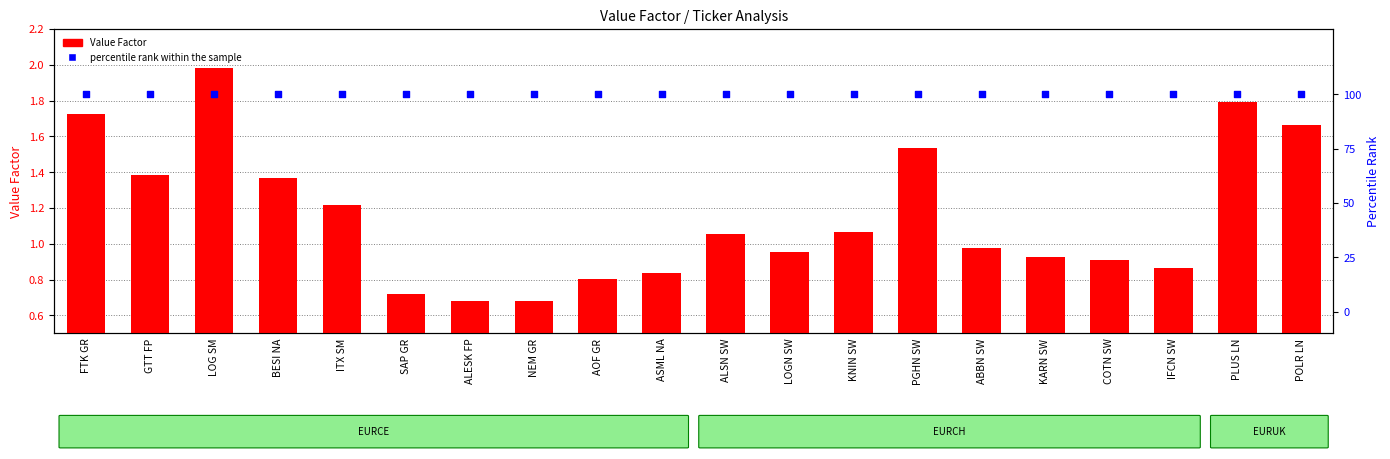

Which series has the largest total across all categories?

percentile rank within the sample